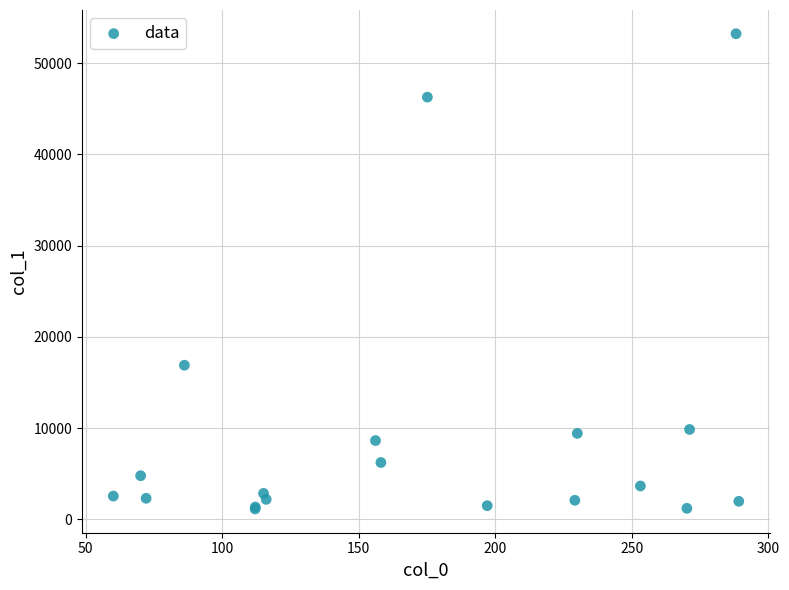

What Y value in the scatter plot is closest to 27169?

16882.4